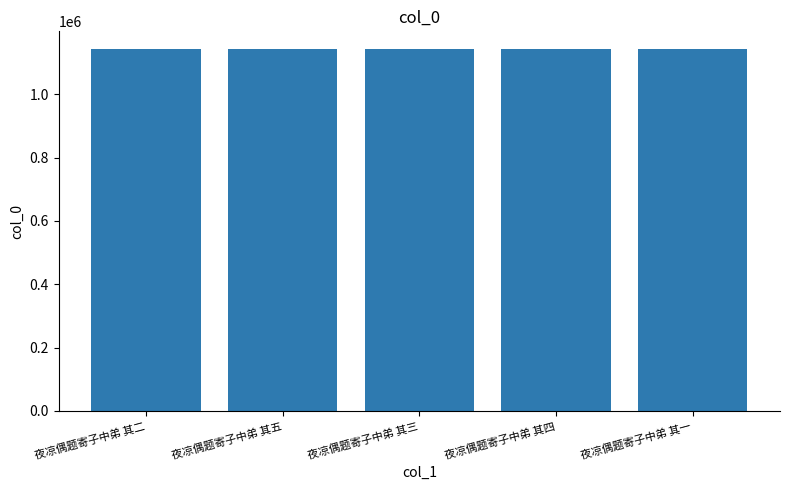

How many values are between 1141862 and 1141864?

3